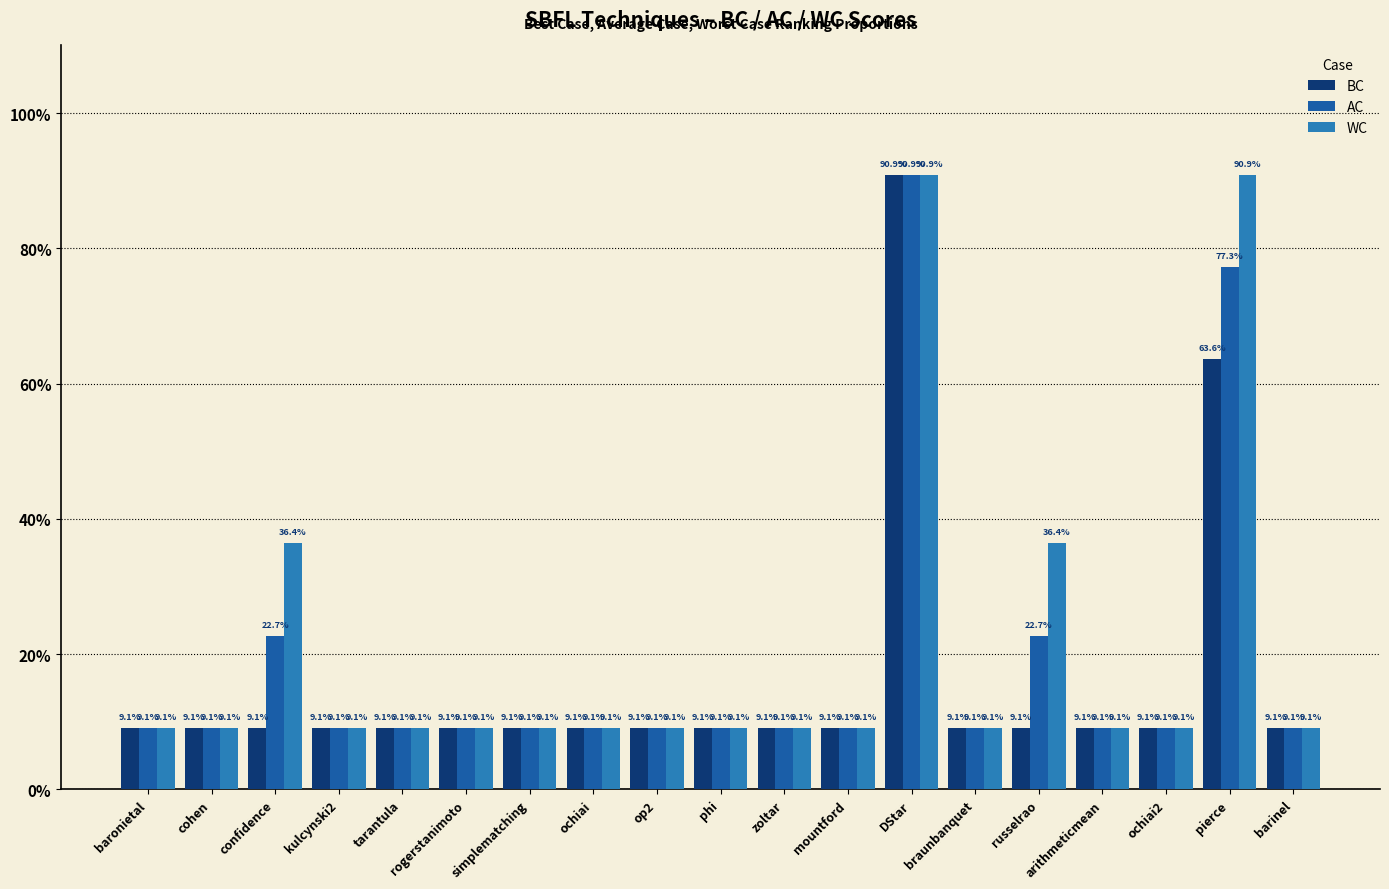

What position from the right is phi?

10